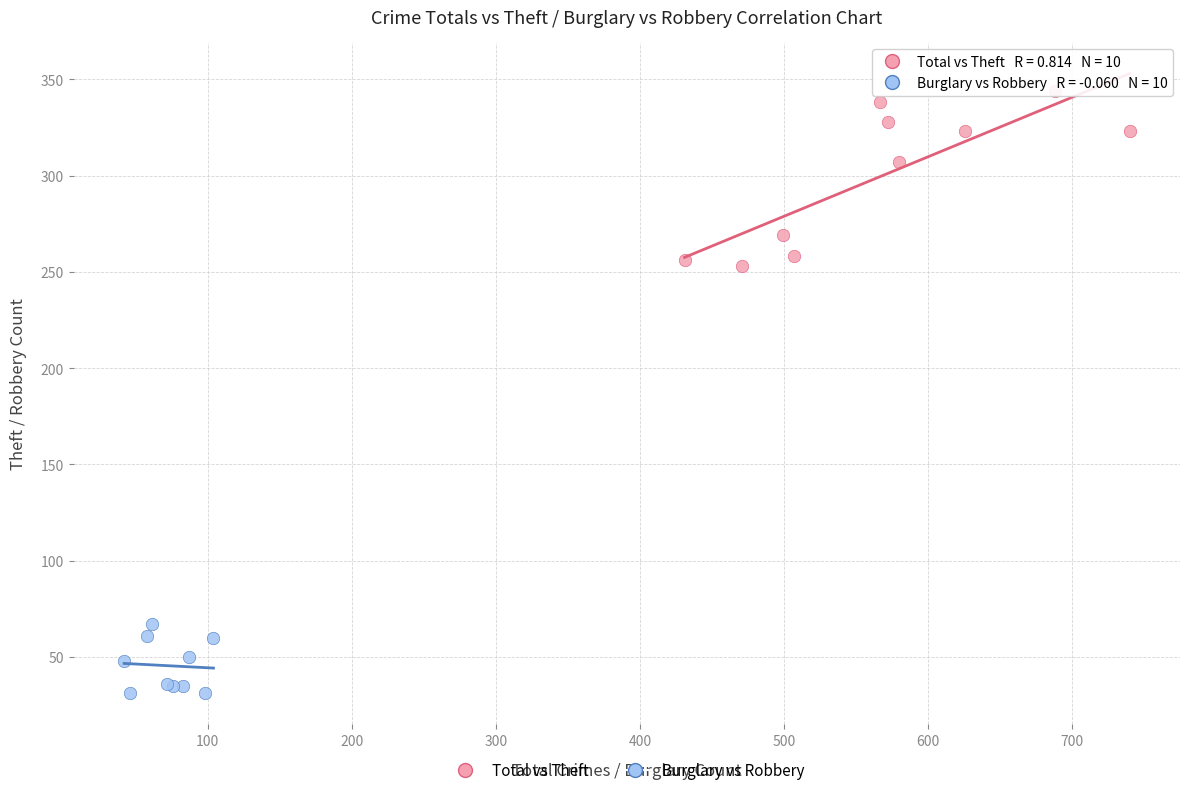

Which series has the largest Y range (max minus min)?

Total vs Theft